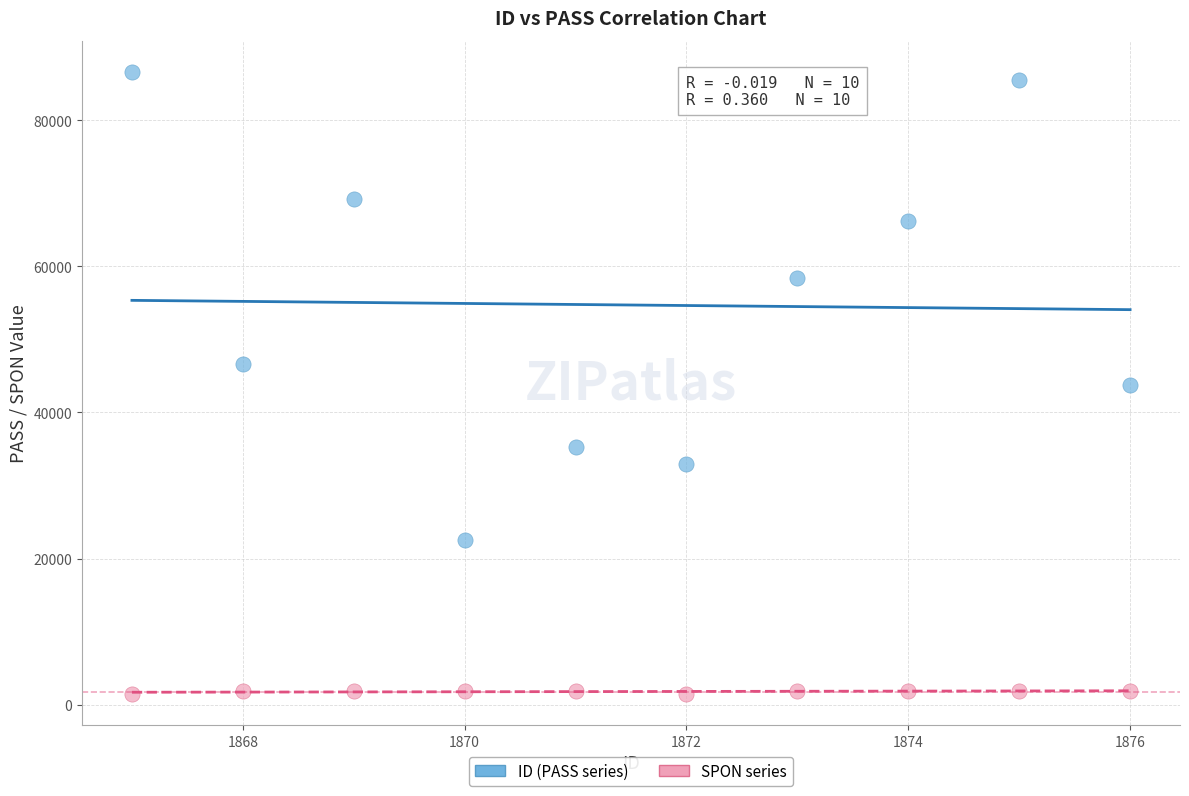

Across all data points, what is the range of Y values (max minus min)?

85212